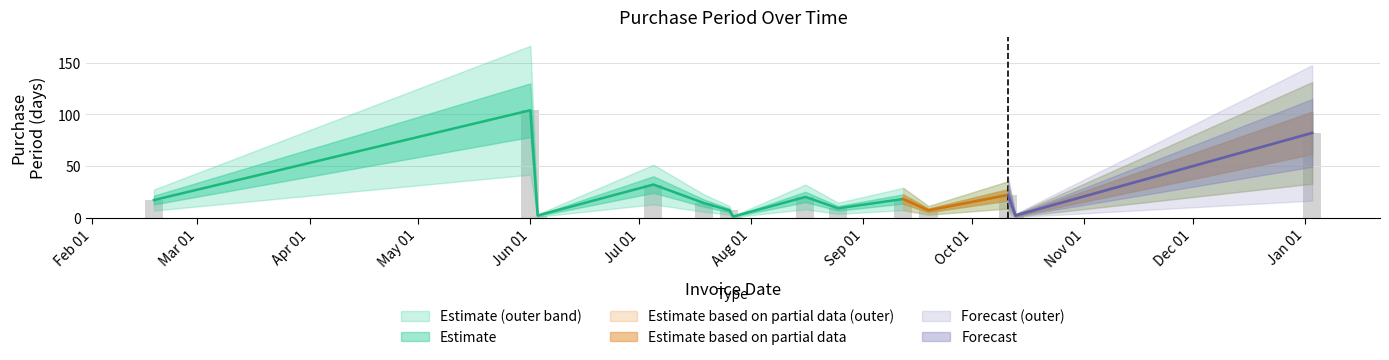

Approximately how many times larger is the value at 2016-02-18 compared to 2016-10-13?

8.5